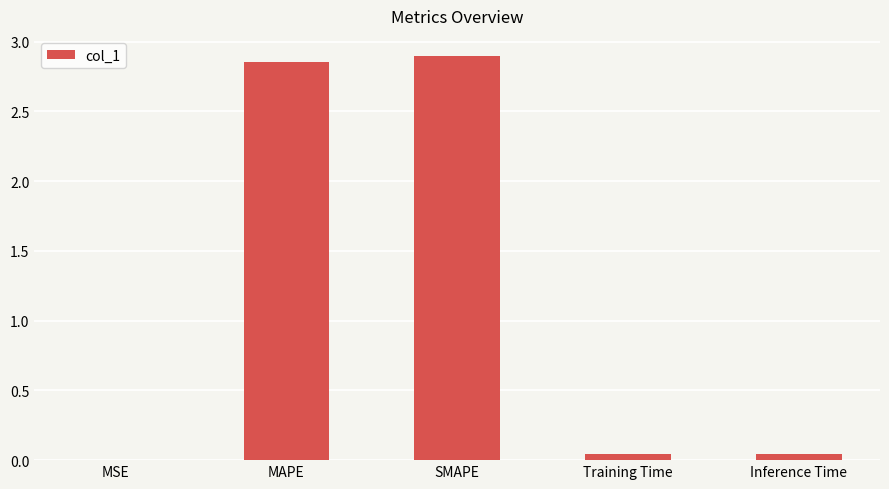

Between Inference Time and SMAPE, which is larger?

SMAPE